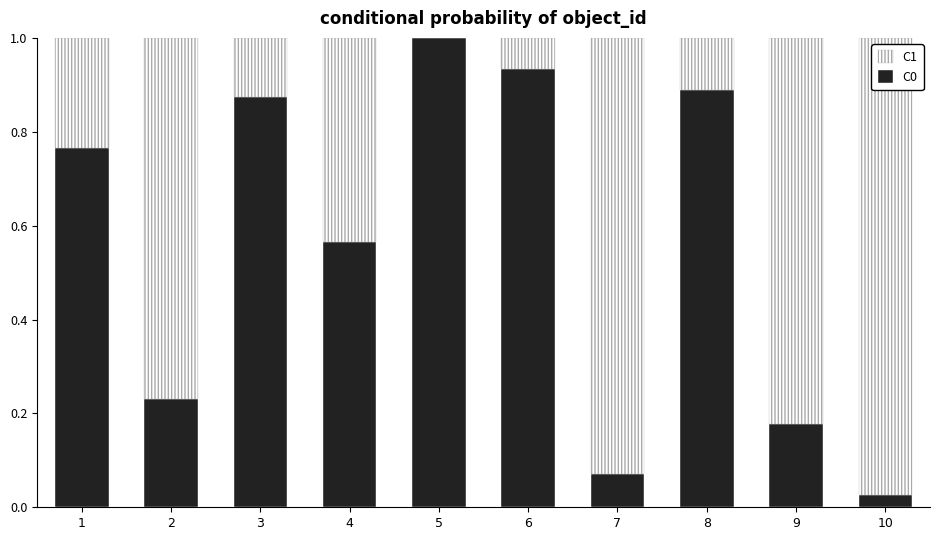

Is it true that C0 equals 0.7 at 5?

False